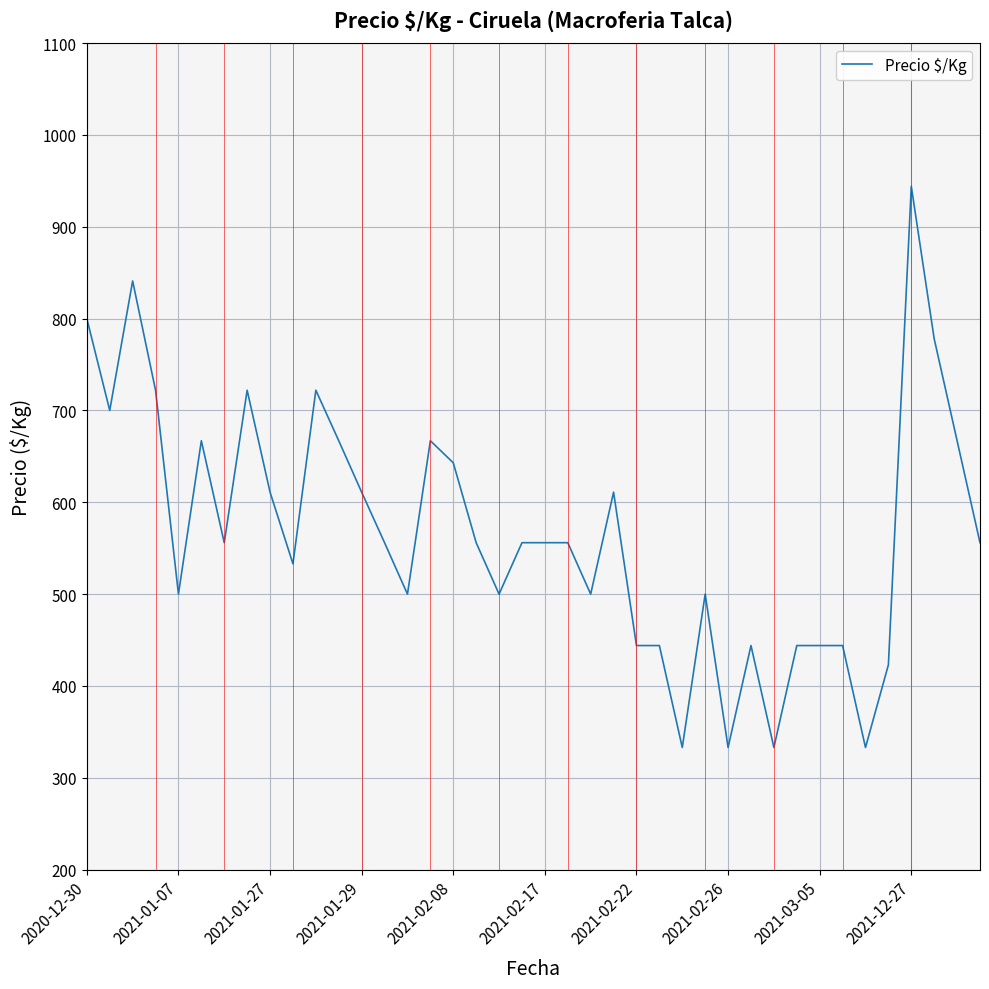

What is the smallest value displayed?

333